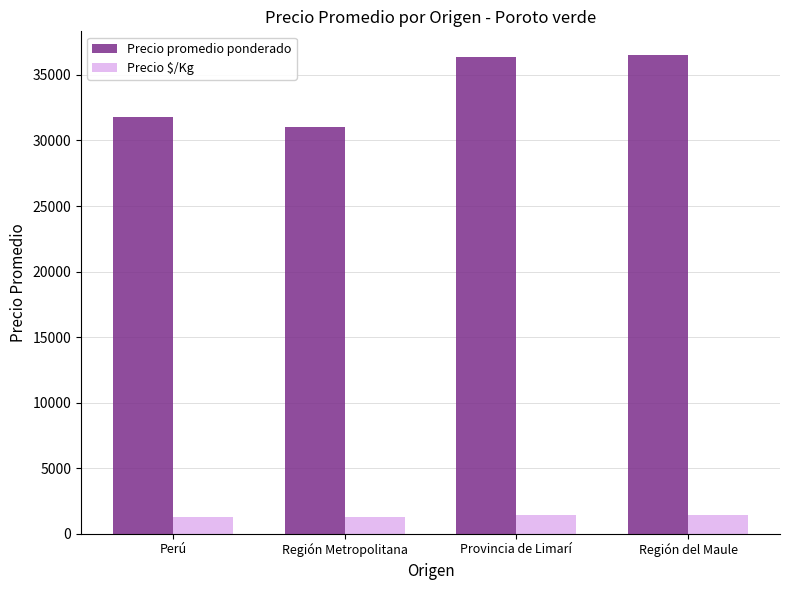

At how many categories does at least one series exceed 10010?

4